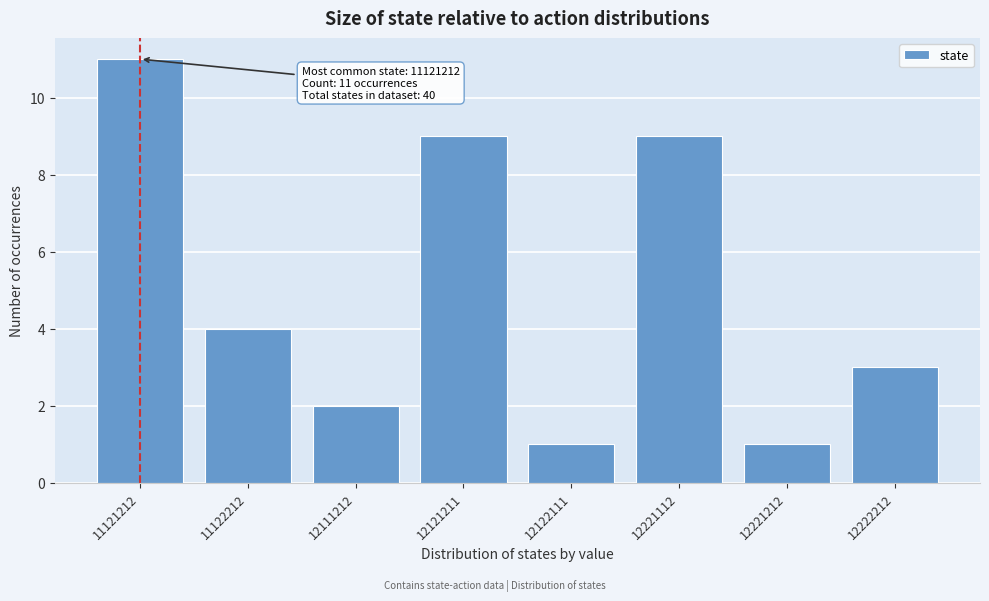

Reading left to right, transcribe all the data shown in this chart.

11	4	2	9	1	9	1	3